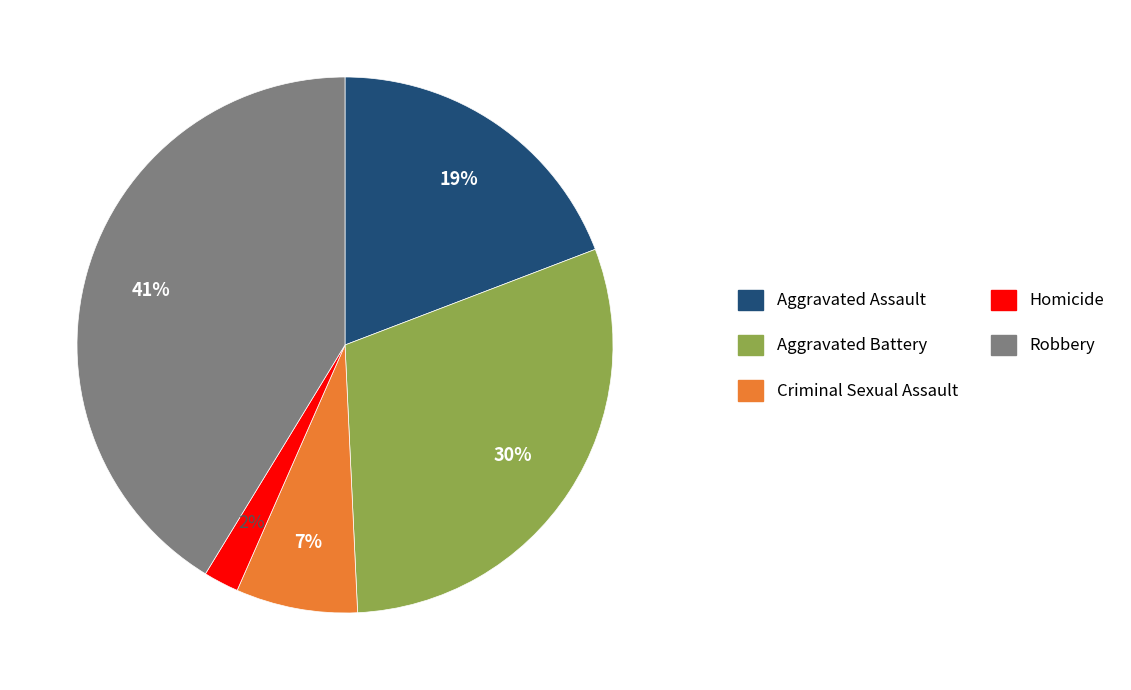

How many slices are in this pie chart?

5